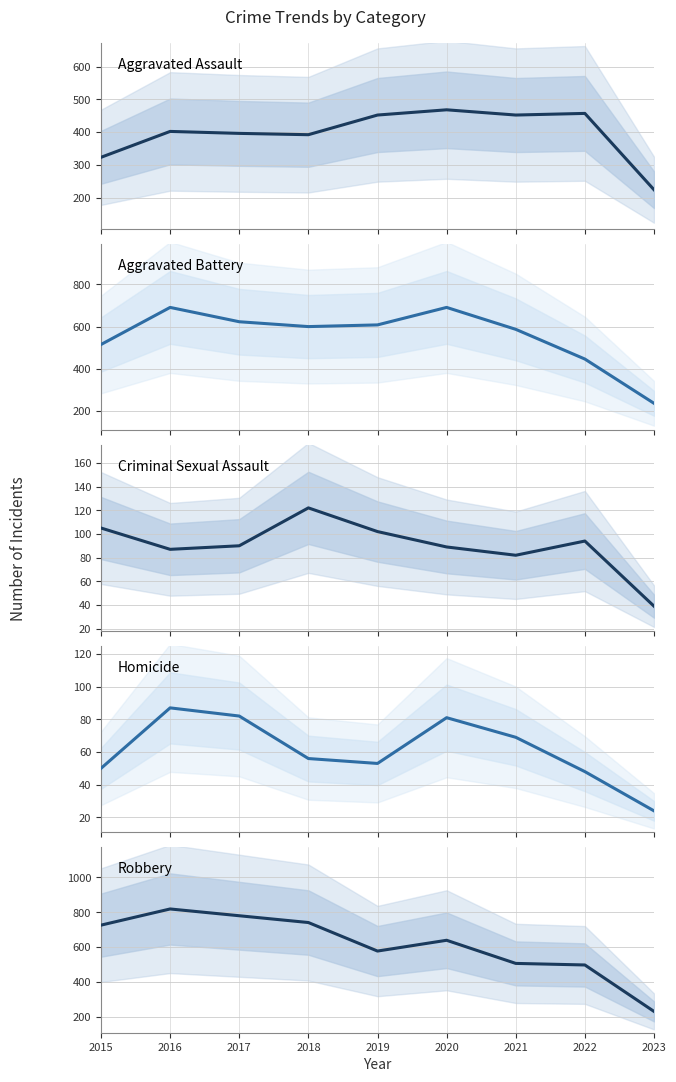

What is the sum of the Aggravated Battery values at 2017 and 2016?

1314